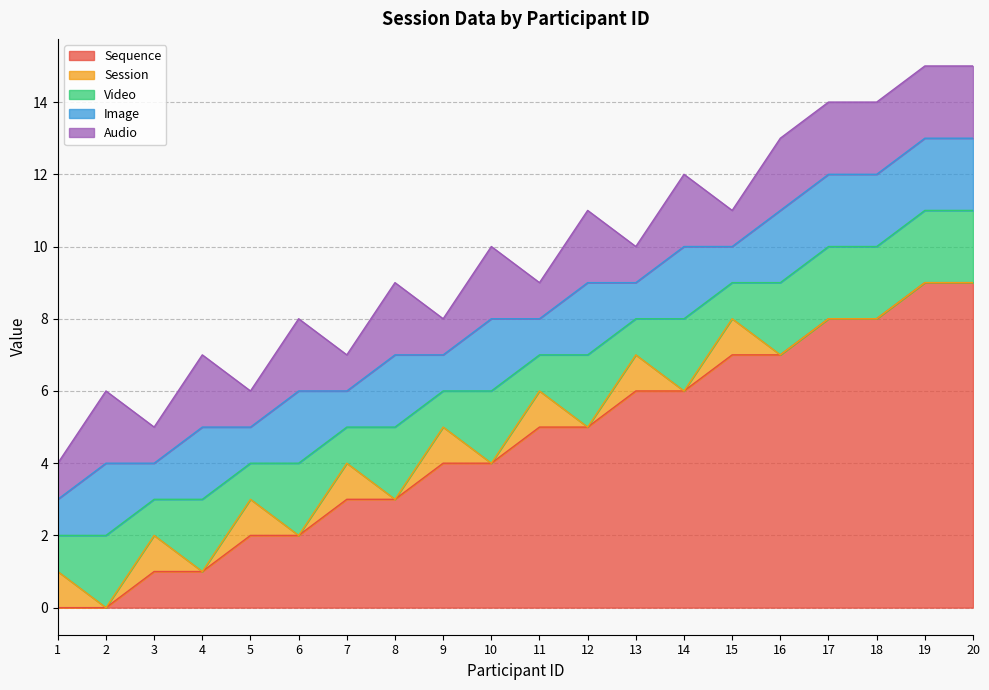

What is the difference between the highest and lowest values at 4?

2